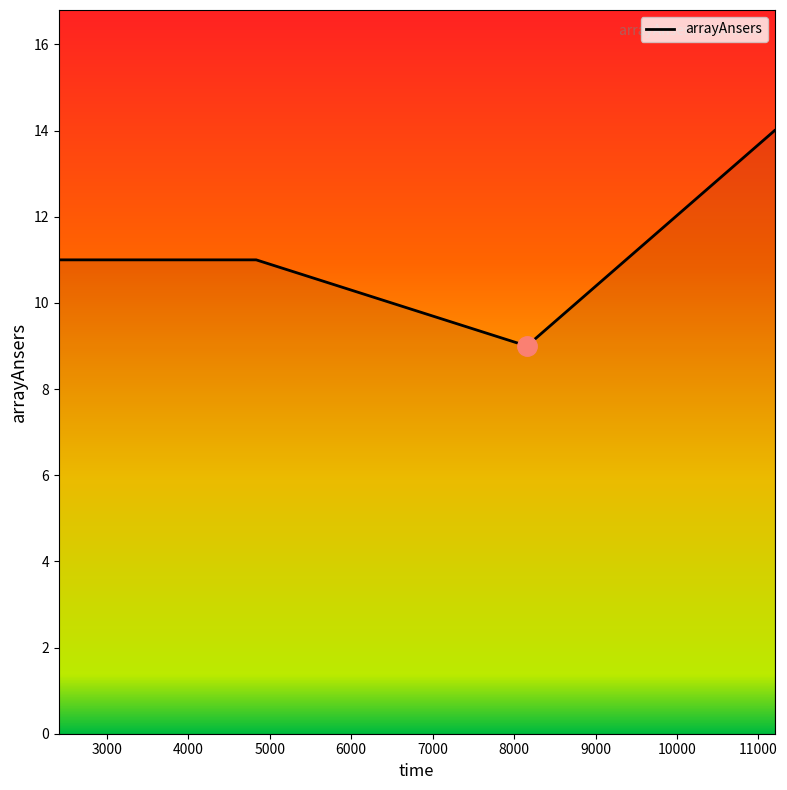

What is the greatest value displayed?

14